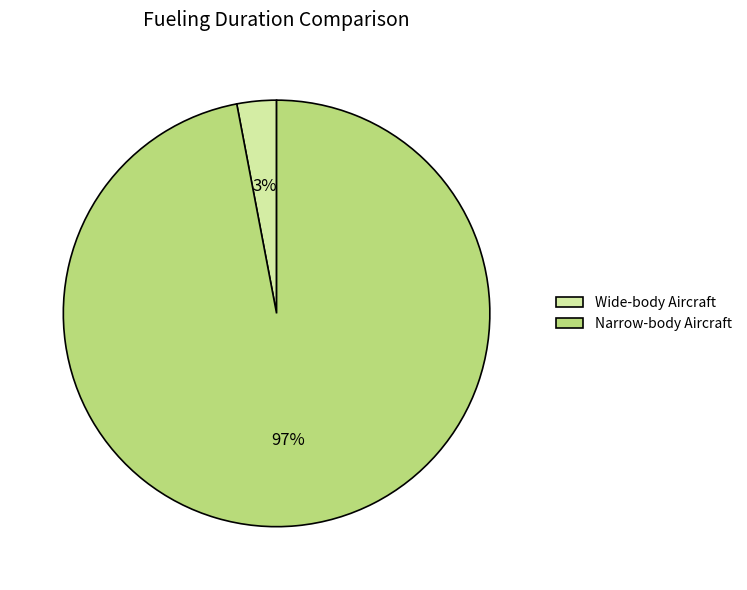

Is Narrow-body Aircraft the majority of the pie?

Yes